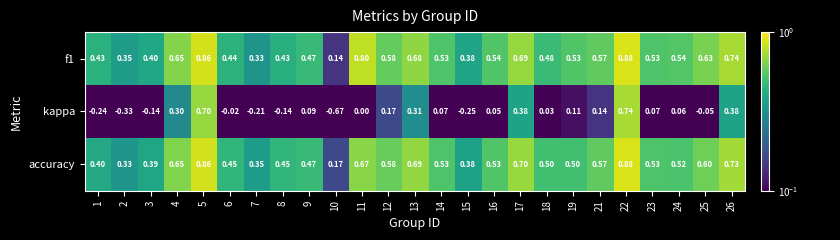

Is the value of kappa at 5 greater than the value of accuracy at 5?

No